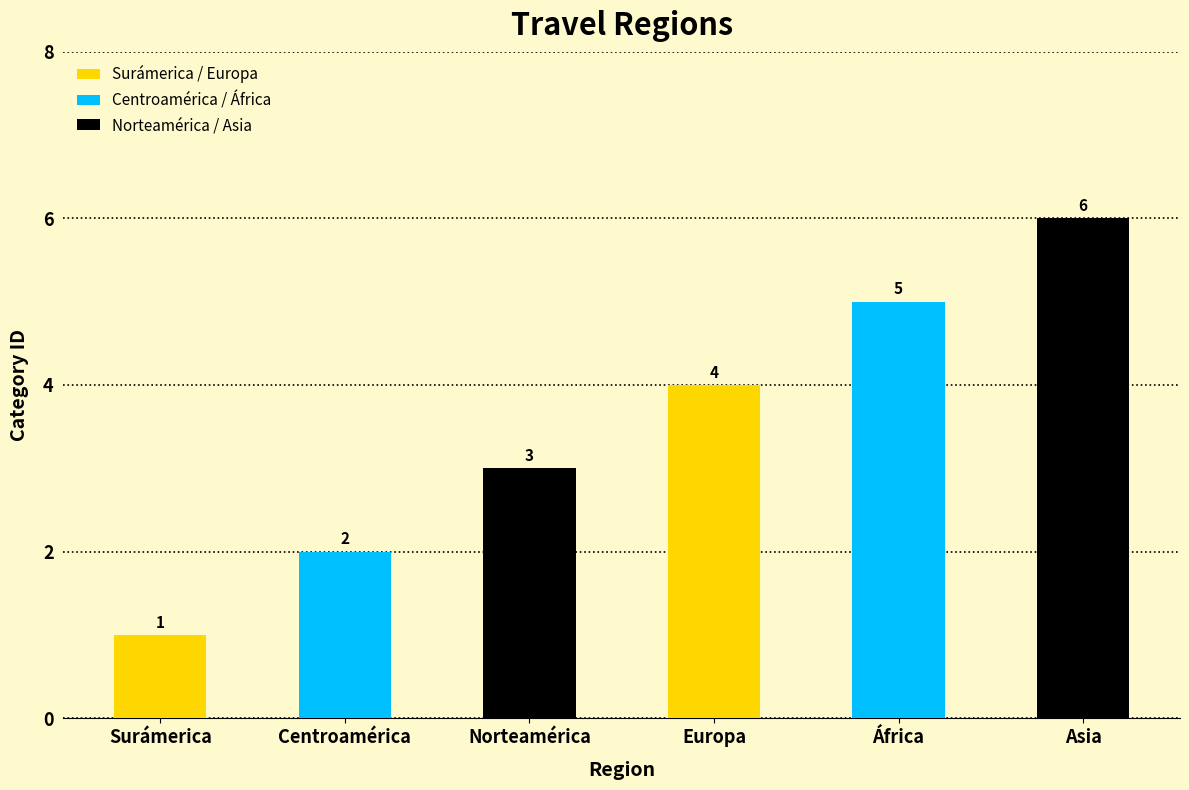

What is the label of the 2nd bar from the left?

Centroamérica